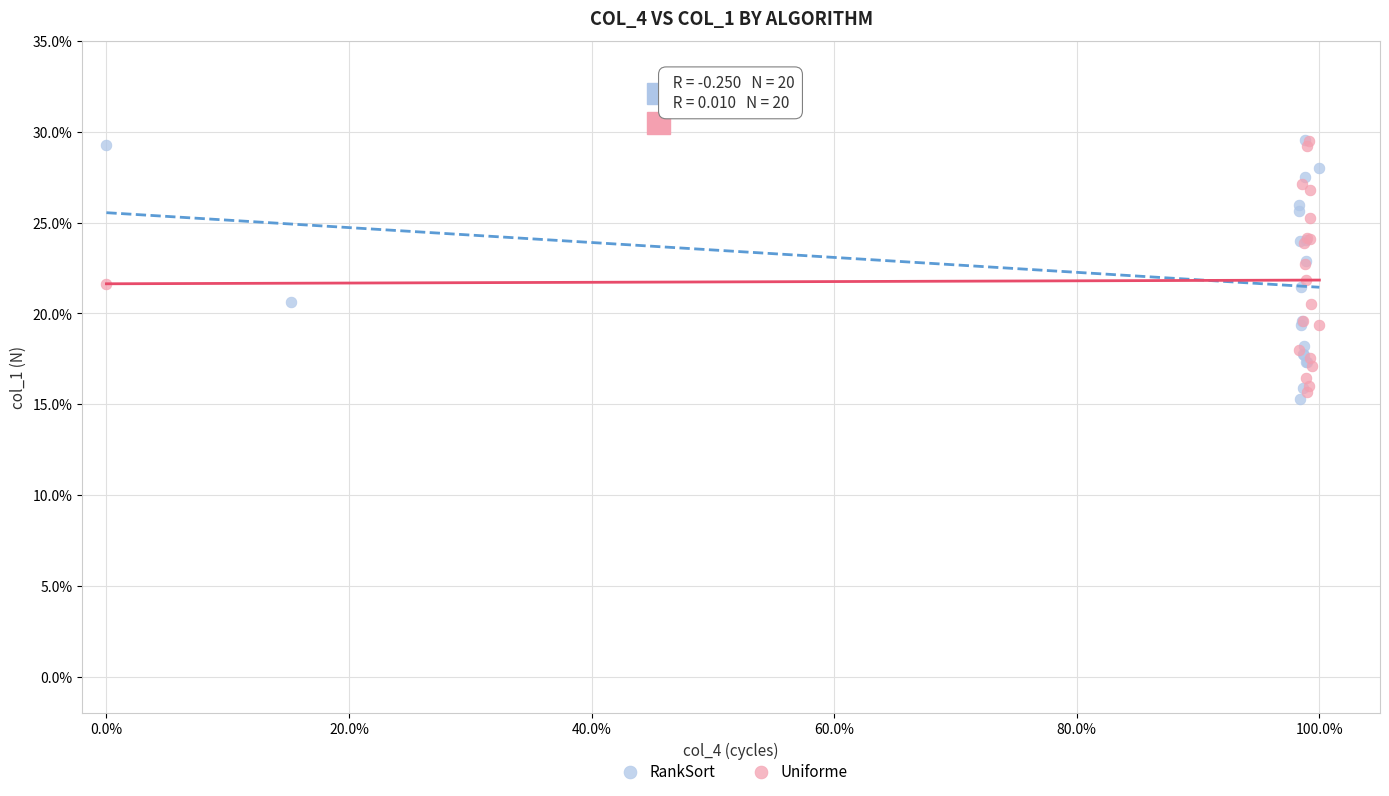

Which series contains the lowest Y value?

RankSort